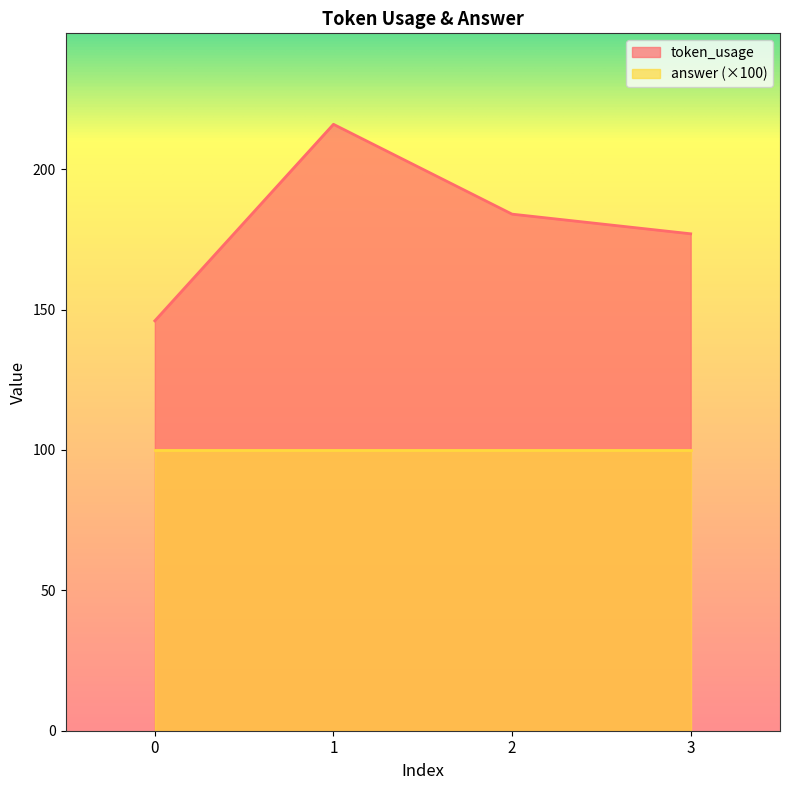

How many points are higher than both their immediate neighbors (excluding endpoints)?

1